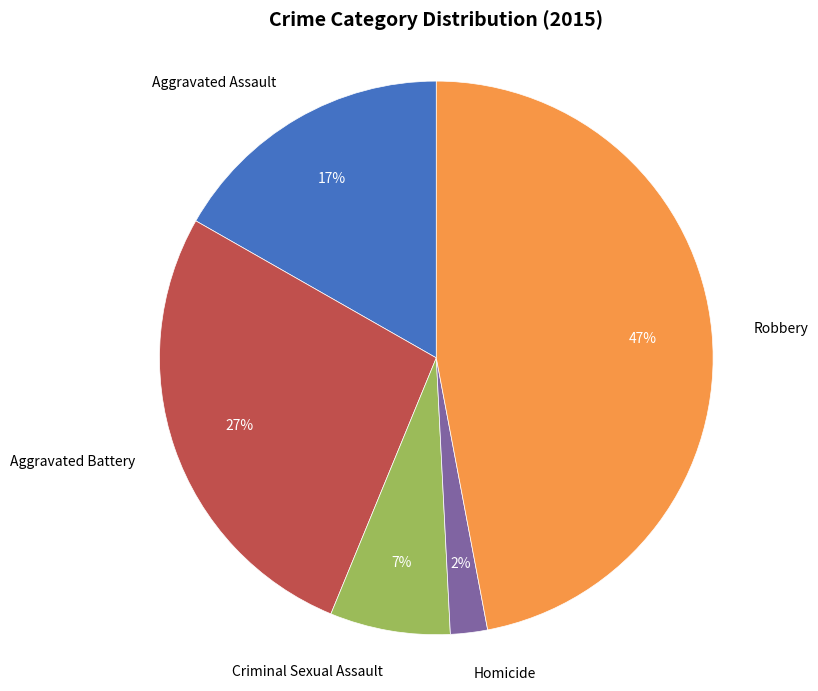

True or false: Robbery accounts for 37% of the total.

False